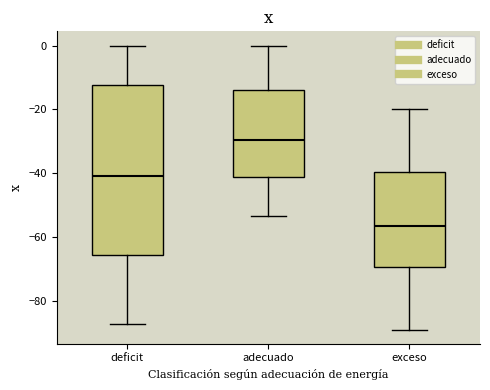

Comparing the boxes themselves (not the whiskers), which one is the tallest?

deficit